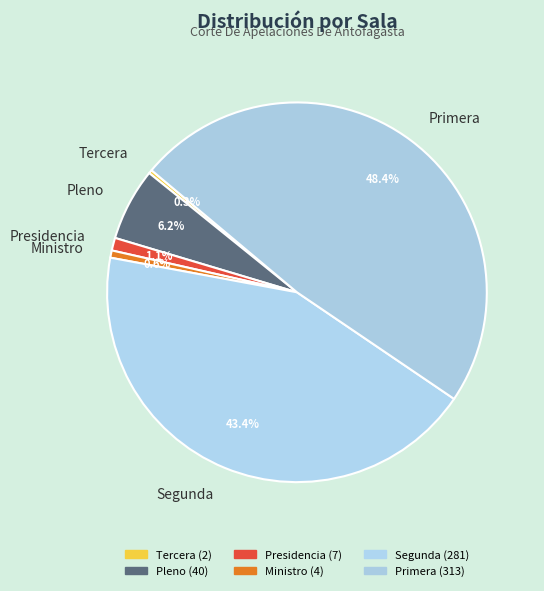

What is the largest slice in the pie chart?

Primera